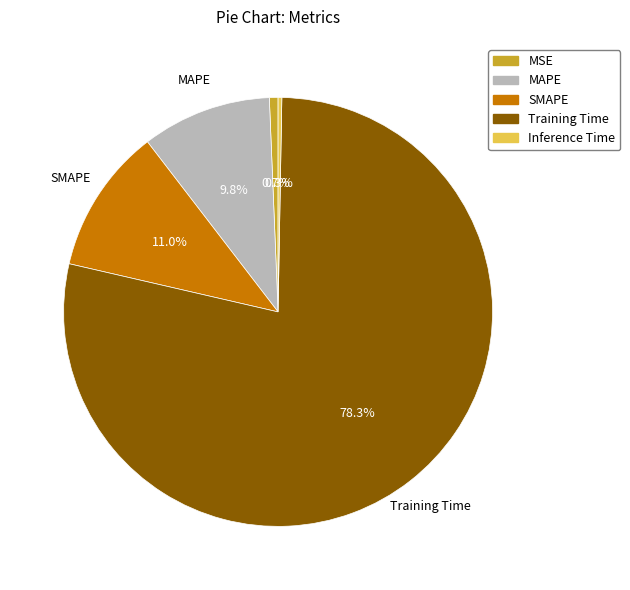

To the nearest percent, what percentage of the pie is Training Time?

78%